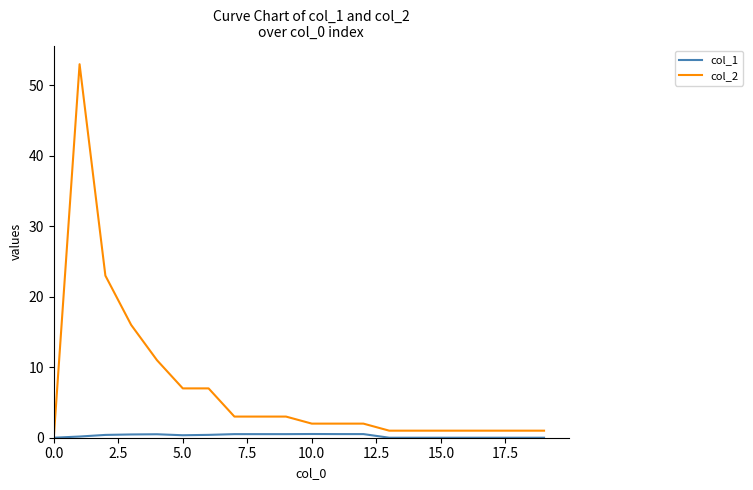

Does the chart have visible grid lines?

No